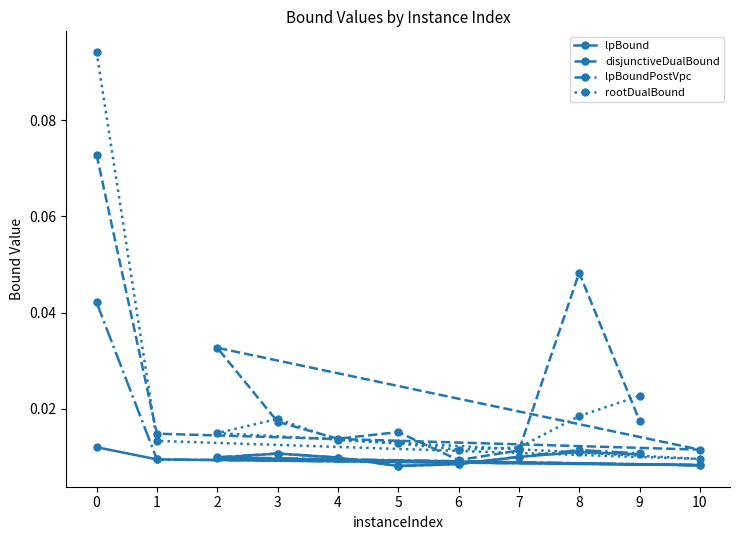

Reading right to left, list all the values displayed in this chart.

lpBound: 0.0	0.0	0.0	0.0	0.0	0.0	0.0	0.0	0.0	0.0	0.0
disjunctiveDualBound: 0.0	0.0	0.0	0.0	0.0	0.0	0.0	0.0	0.0	0.0	0.1
lpBoundPostVpc: 0.0	0.0	0.0	0.0	0.0	0.0	0.0	0.0	0.0	0.0	0.0
rootDualBound: 0.0	0.0	0.0	0.0	0.0	0.0	0.0	0.0	0.0	0.0	0.1